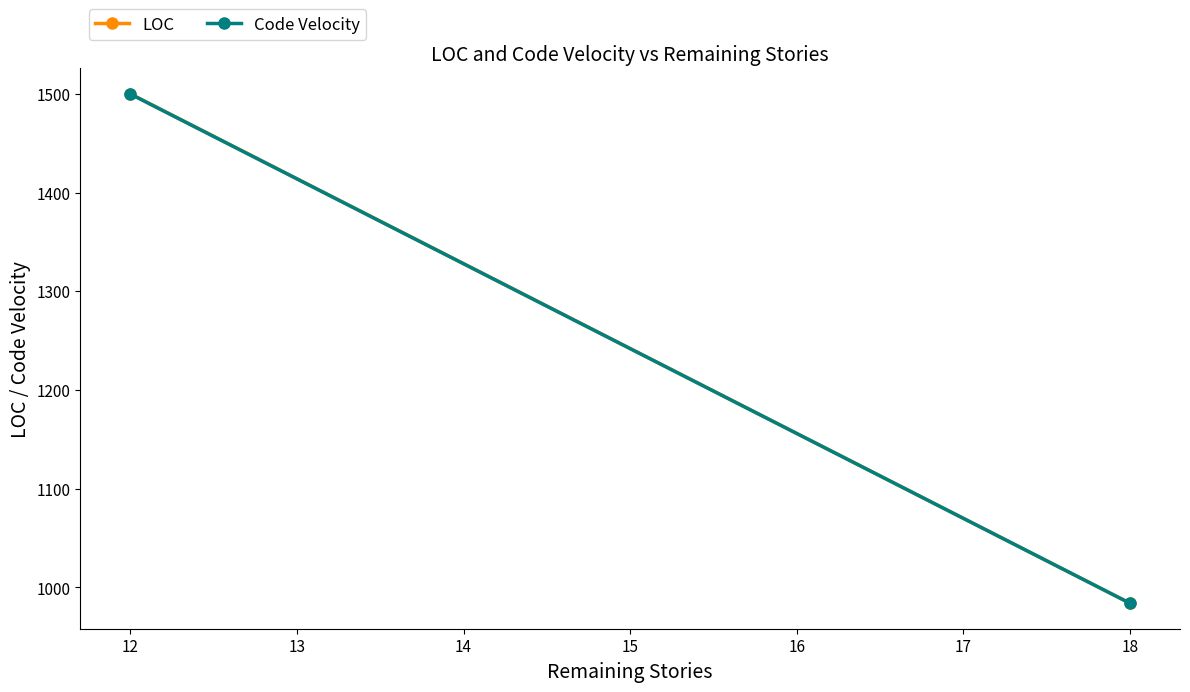

Which series changed the most between 18 and 12?

LOC